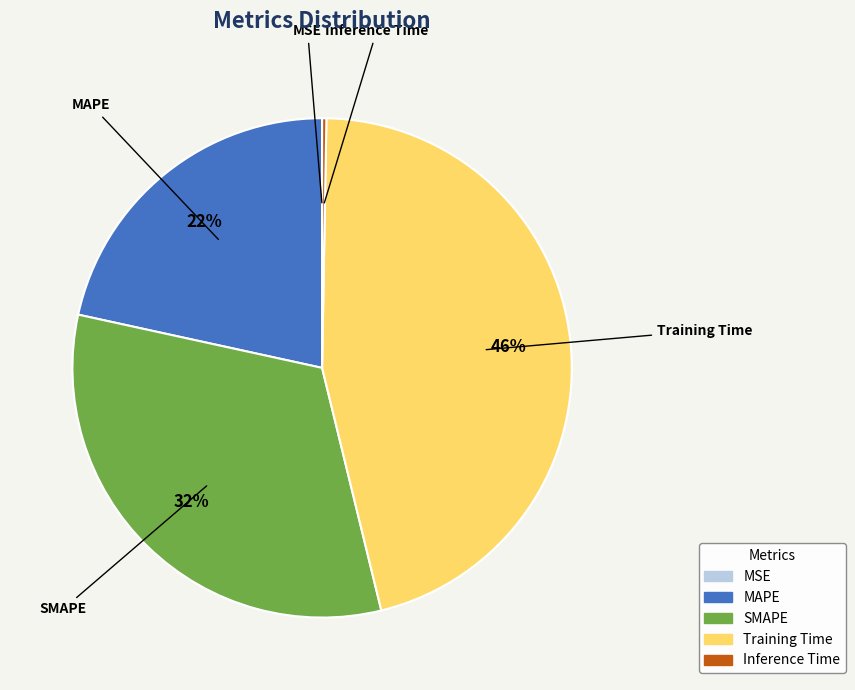

Which has a higher value, SMAPE or MAPE?

SMAPE